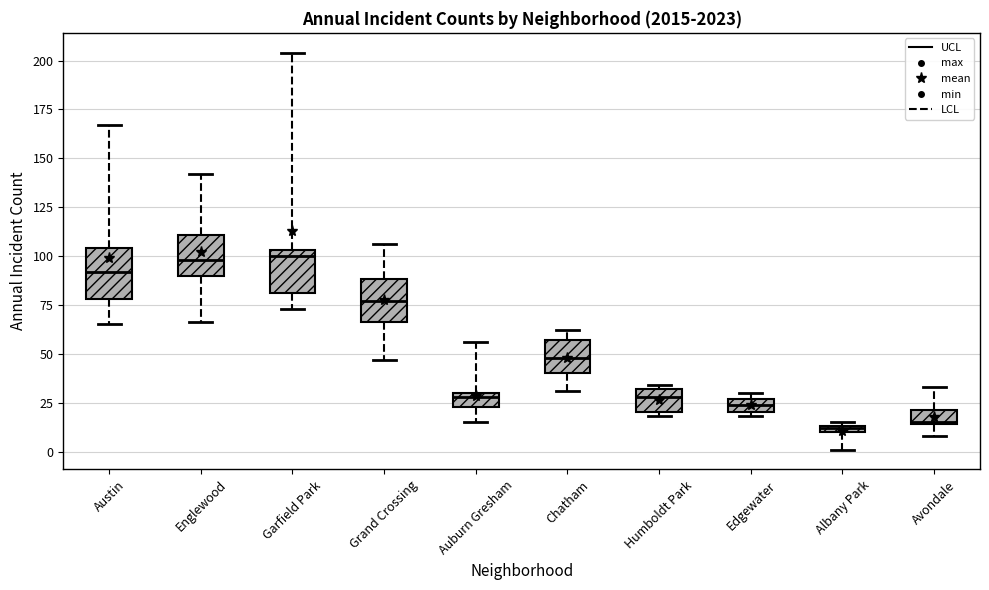

Where is the lower edge of the box for Grand Crossing on the y-axis? The values are not printed on the chart, so give them approximately, as read against the axis.

65